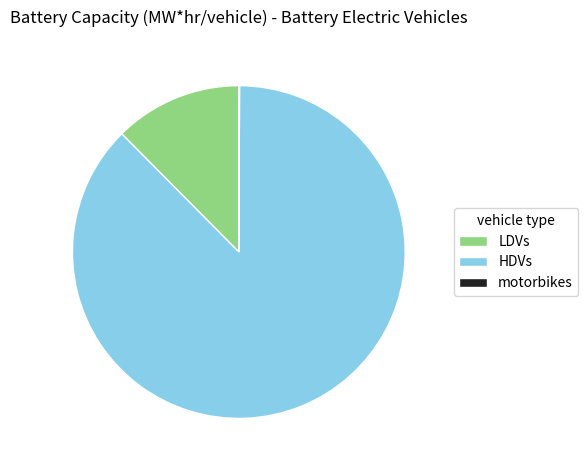

Which has a higher value, LDVs or HDVs?

HDVs